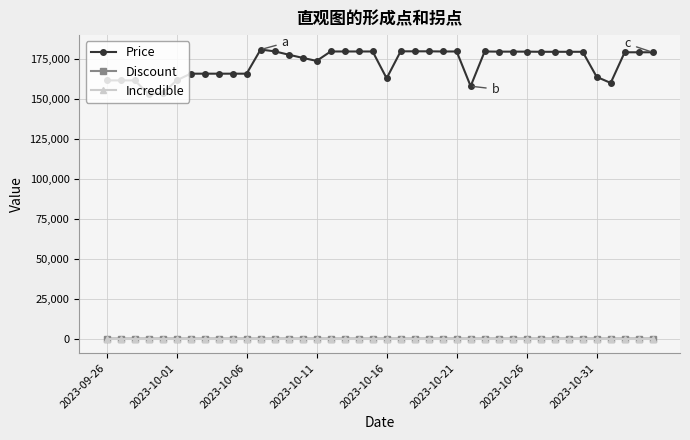

How many data points does each series have?

40